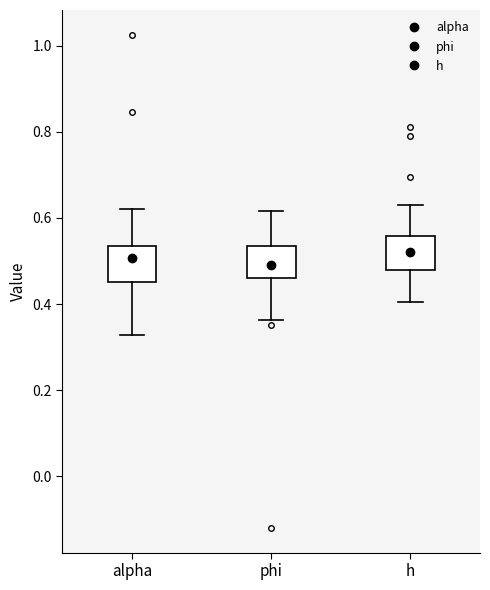

Where does the median line of the box for alpha sit on the y-axis? The values are not printed on the chart, so give them approximately, as read against the axis.

0.50